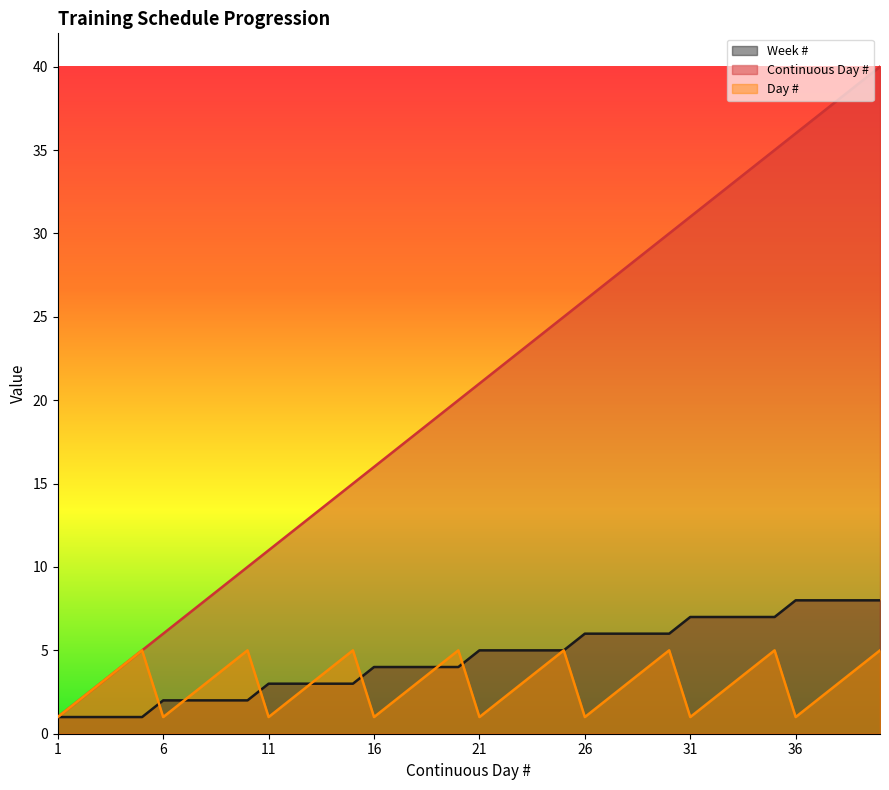

The value of Week # at 34 is 3. True or false?

False